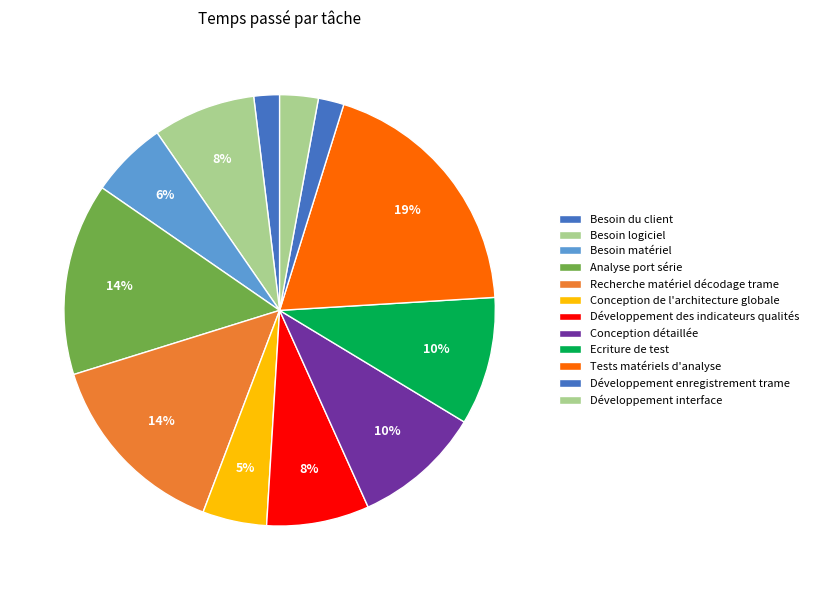

How many segments does this pie chart have?

12